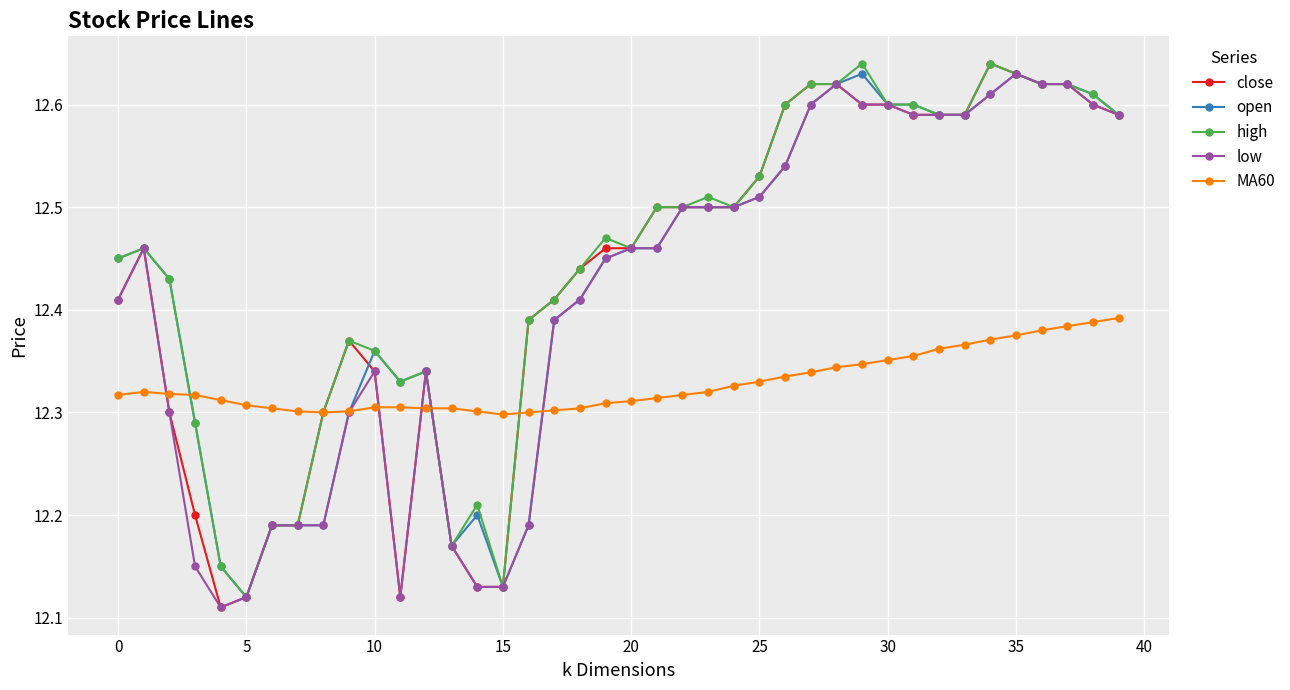

At how many categories does at least one series exceed 12?

40